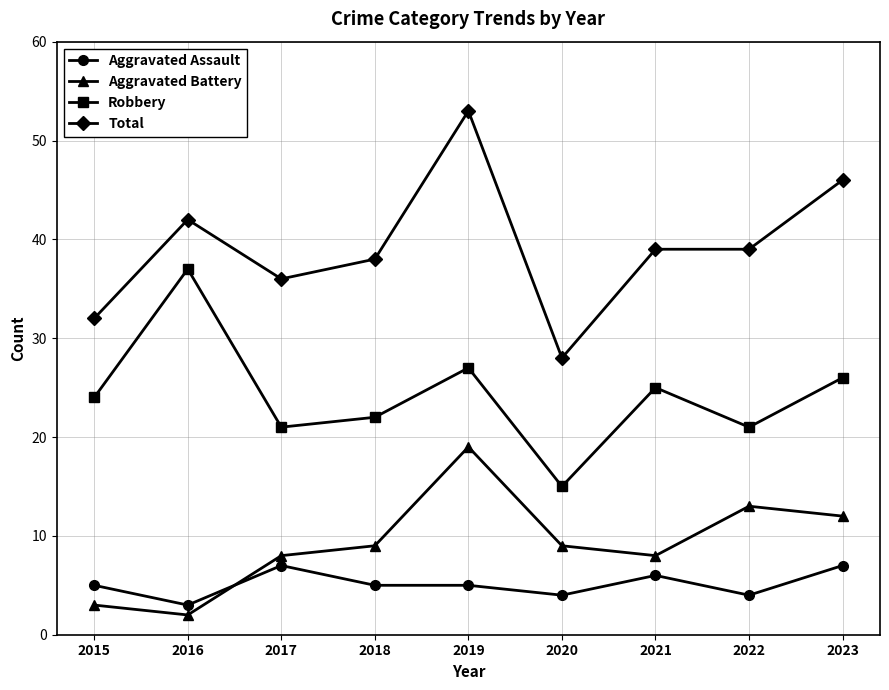

True or false: Aggravated Assault has more than 0 points higher than both neighbors.

True